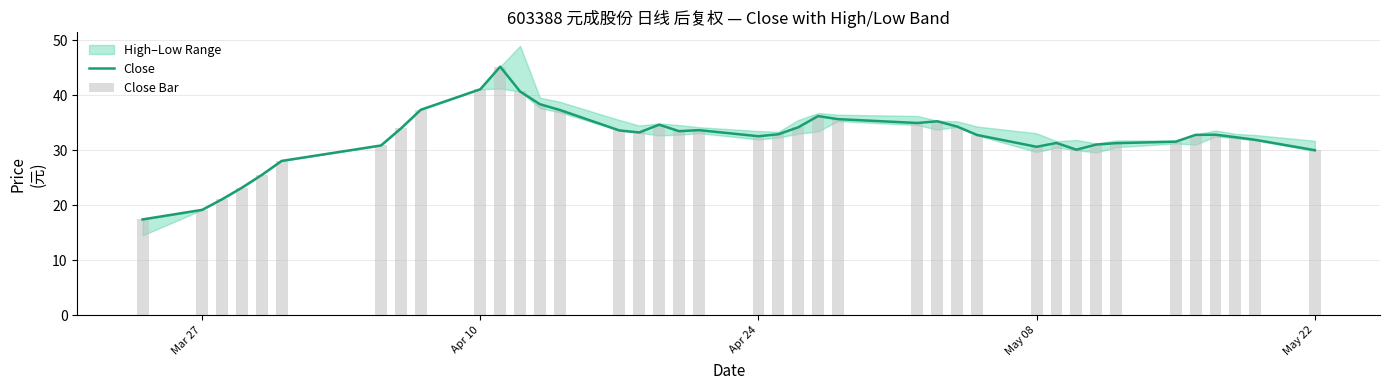

Reading left to right, transcribe all the data shown in this chart.

Close: 17.4	19.2	21.1	23.2	25.5	28.1	30.9	34.0	37.4	41.1	45.2	40.7	38.4	37.3	33.6	33.2	34.6	33.5	33.7	32.5	32.9	34.2	36.2	35.7	35.0	35.3	34.3	32.8	30.6	31.3	30.1	31.0	31.3	31.6	32.8	32.8	32.4	31.9	30.0
Close Bar: 17.4	19.2	21.1	23.2	25.5	28.1	30.9	34.0	37.4	41.1	45.2	40.7	38.4	37.3	33.6	33.2	34.6	33.5	33.7	32.5	32.9	34.2	36.2	35.7	35.0	35.3	34.3	32.8	30.6	31.3	30.1	31.0	31.3	31.6	32.8	32.8	32.4	31.9	30.0